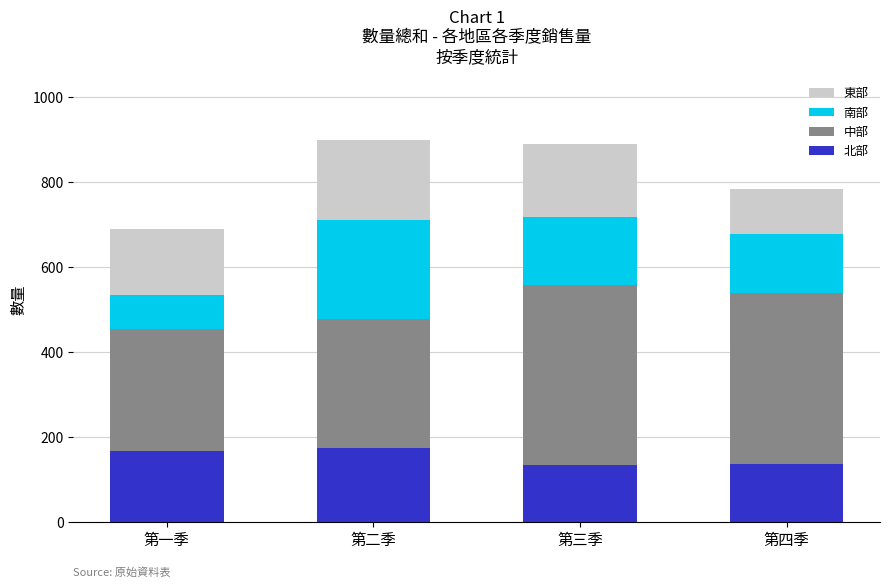

What is the total value across all series at 第一季?

690